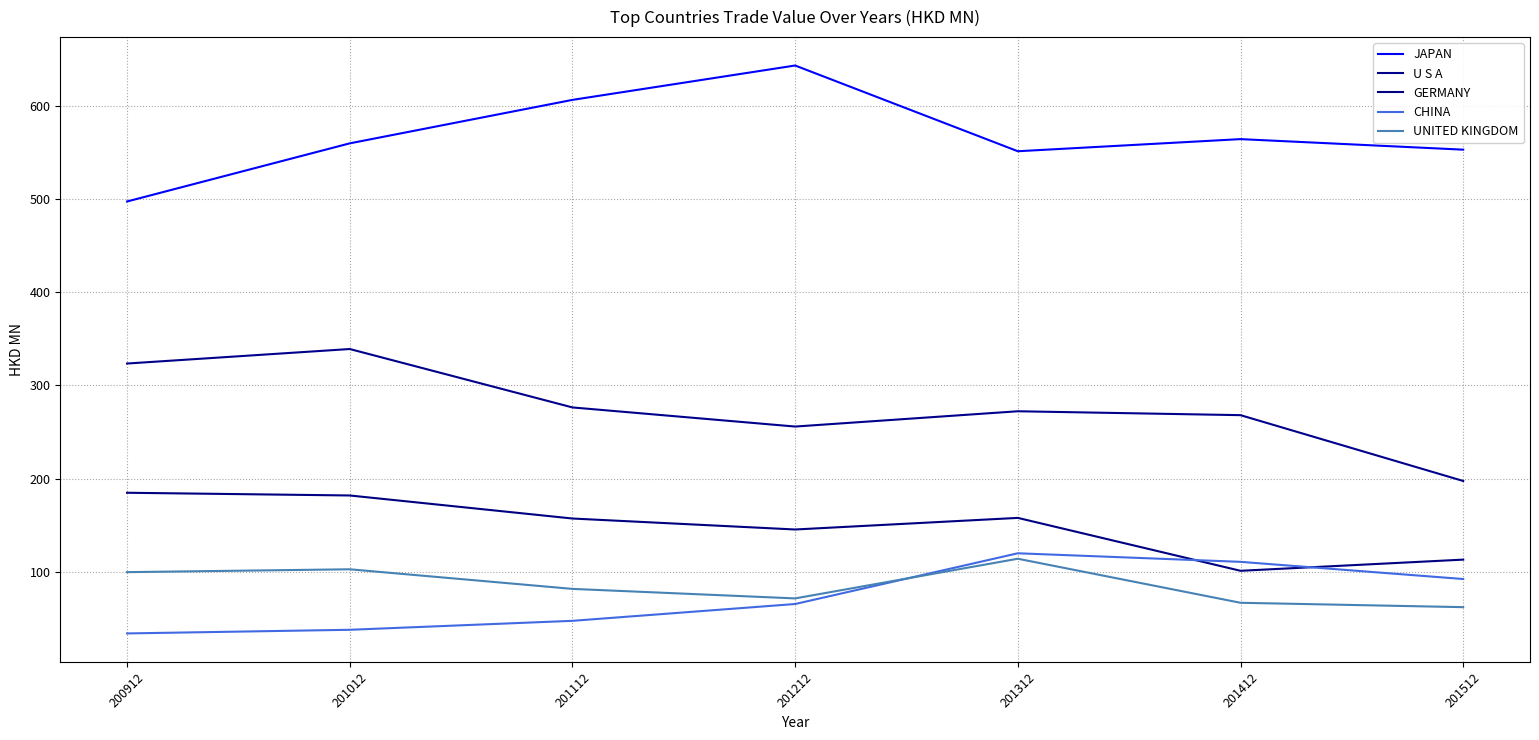

True or false: U S A and UNITED KINGDOM cross at least once.

False